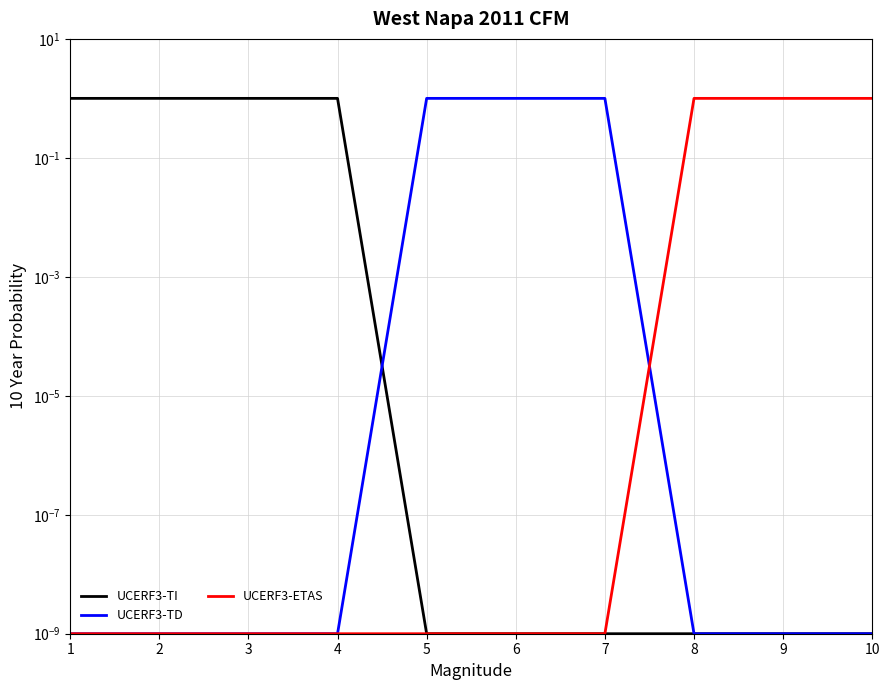

What is the average value of the UCERF3-ETAS series?

0.3